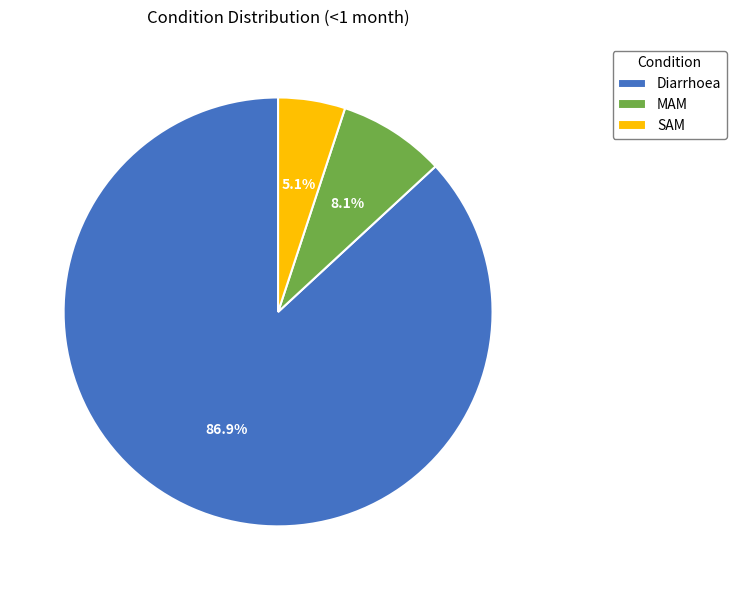

How many segments does this pie chart have?

3